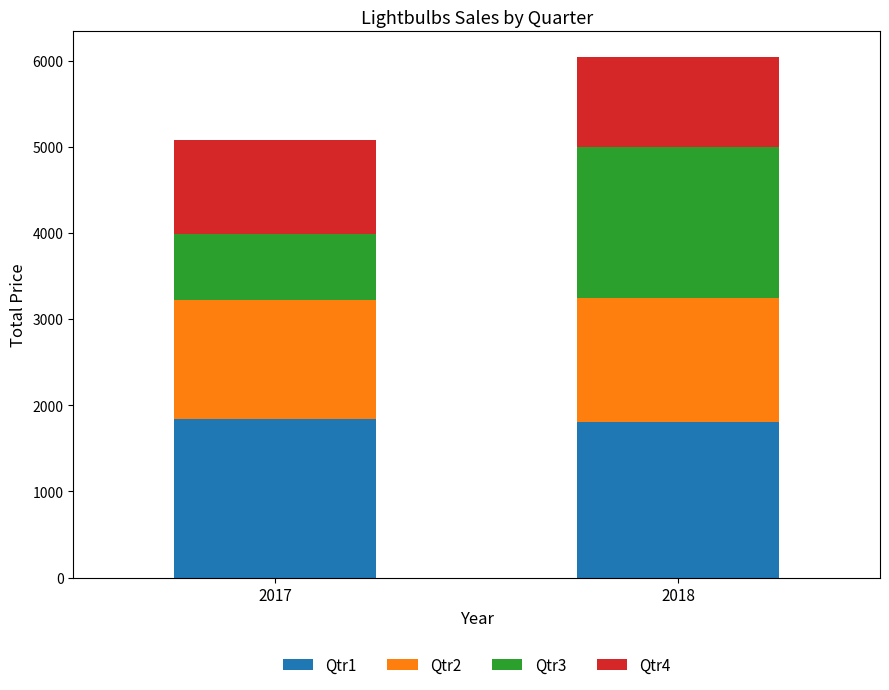

At which category is the sum across all series the highest?

2018